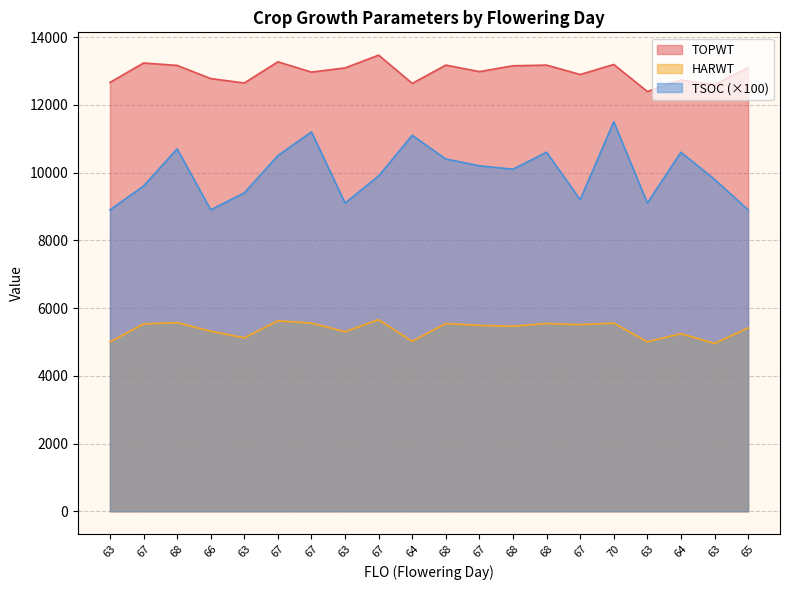

Rank the categories by TOPWT value from highest to lowest.

67, 67, 67, 70, 68, 68, 68, 68, 65, 63, 67, 67, 67, 66, 64, 63, 63, 64, 63, 63